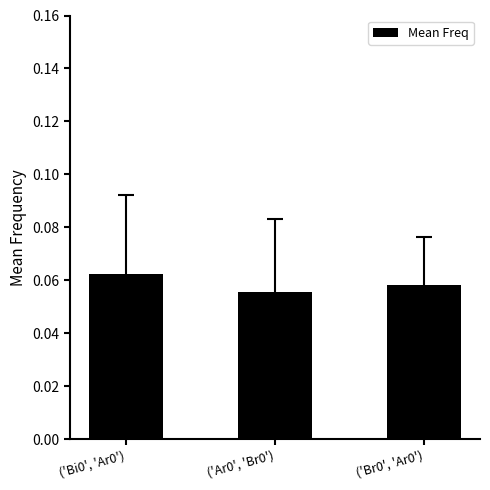

What is the label of the 2nd bar from the right?

('Ar0', 'Br0')